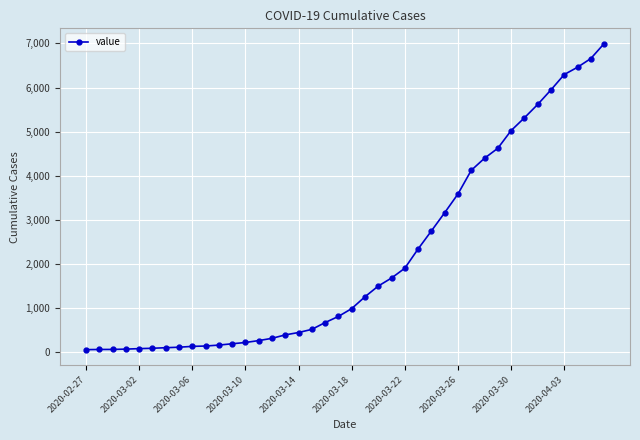

What is the greatest value displayed?

6995